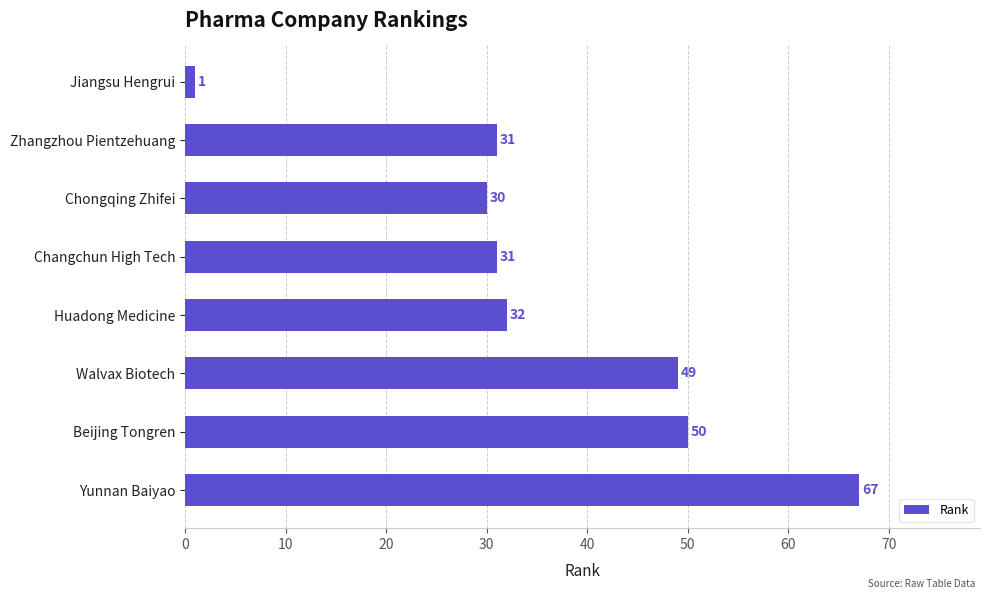

How many data points does each series have?

8